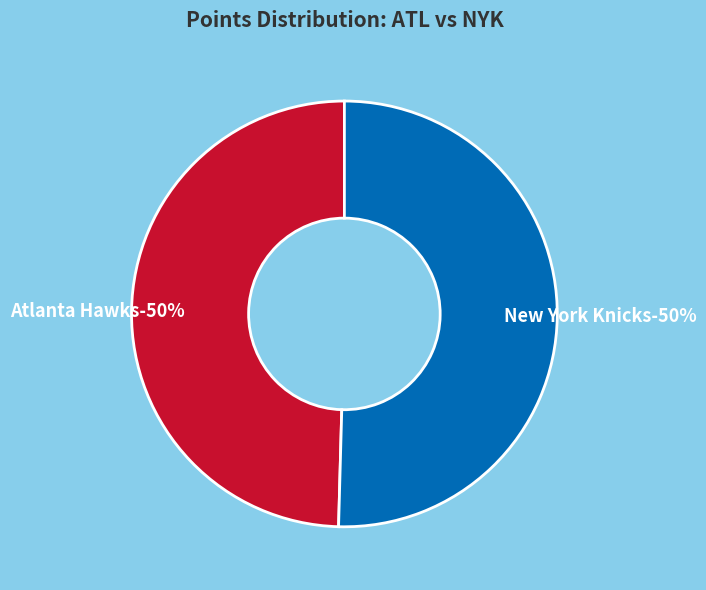

Which slice is the largest?

New York Knicks